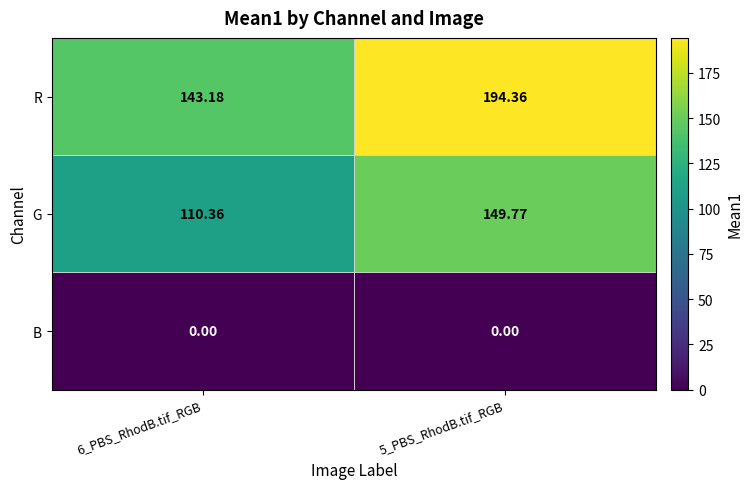

Which series has the largest total across all categories?

R